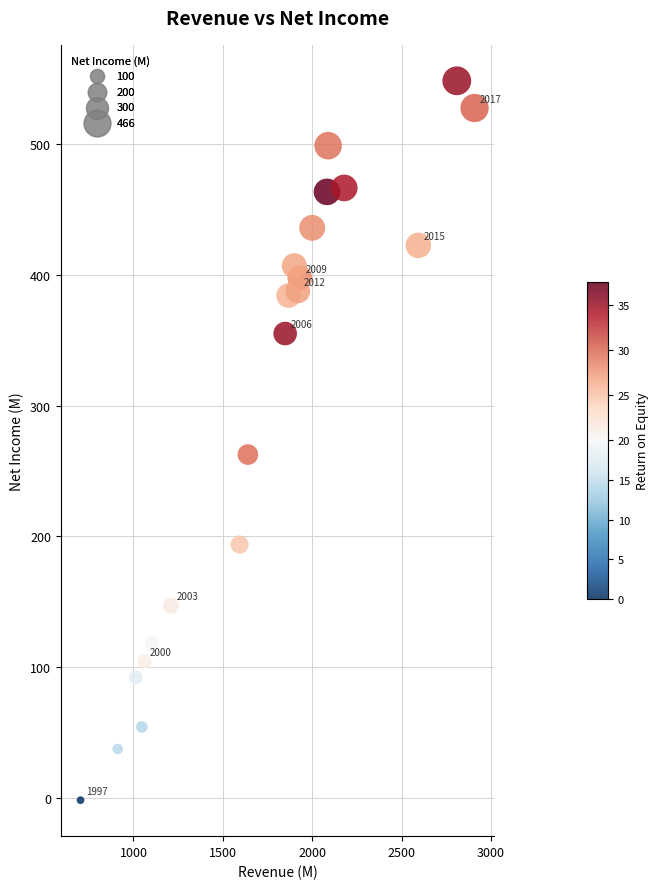

What is the range of Y values (max minus min)?

549.9